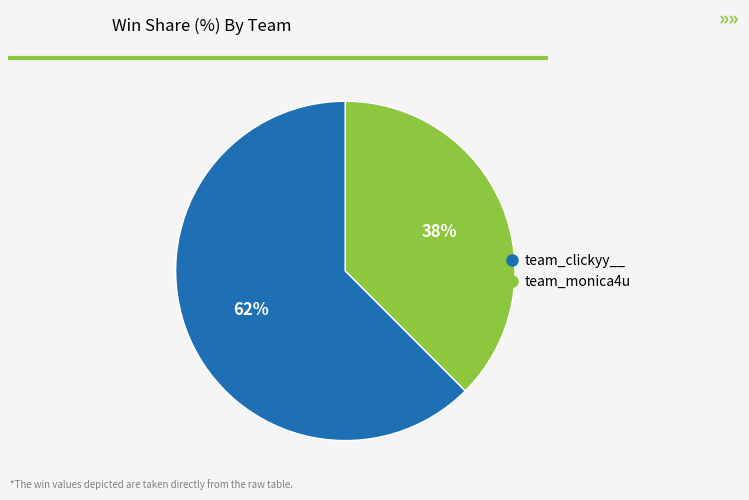

What is the majority slice?

team_clickyy__